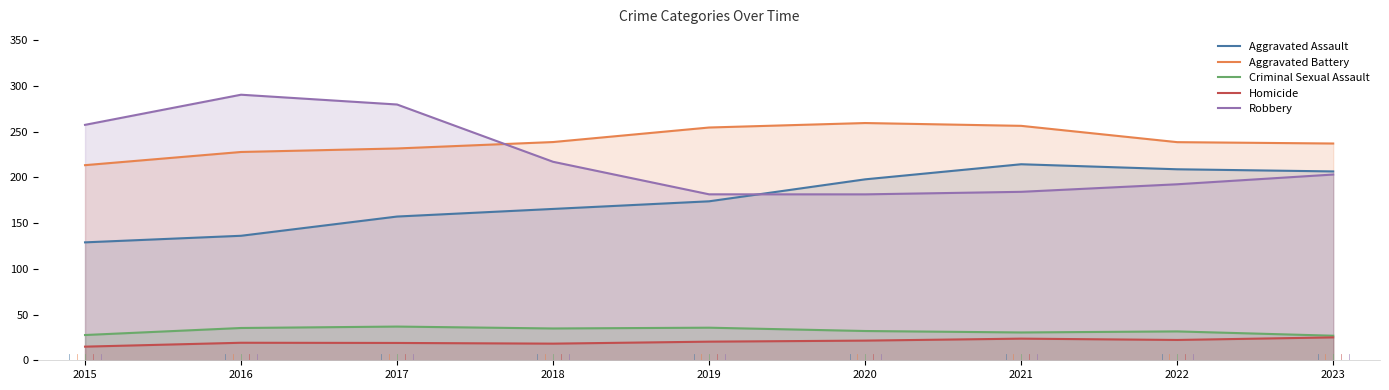

True or false: Criminal Sexual Assault and Homicide cross at least once.

False